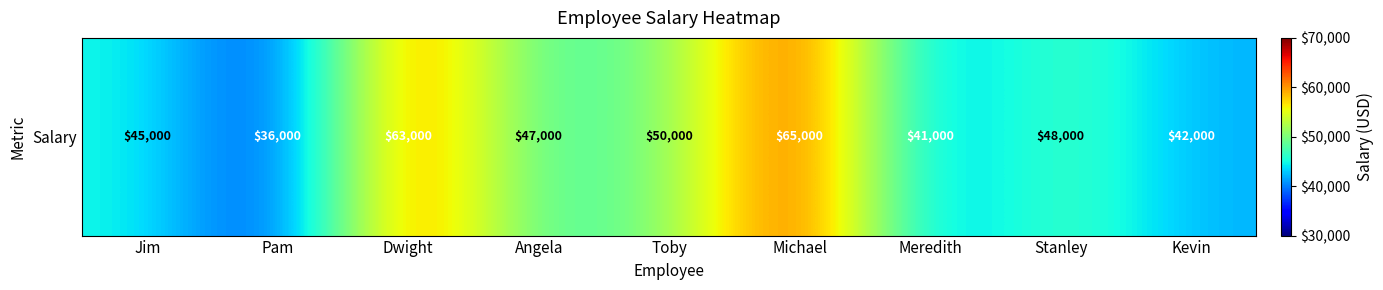

Reading right to left, extract all data points from this chart.

42000	48000	41000	65000	50000	47000	63000	36000	45000